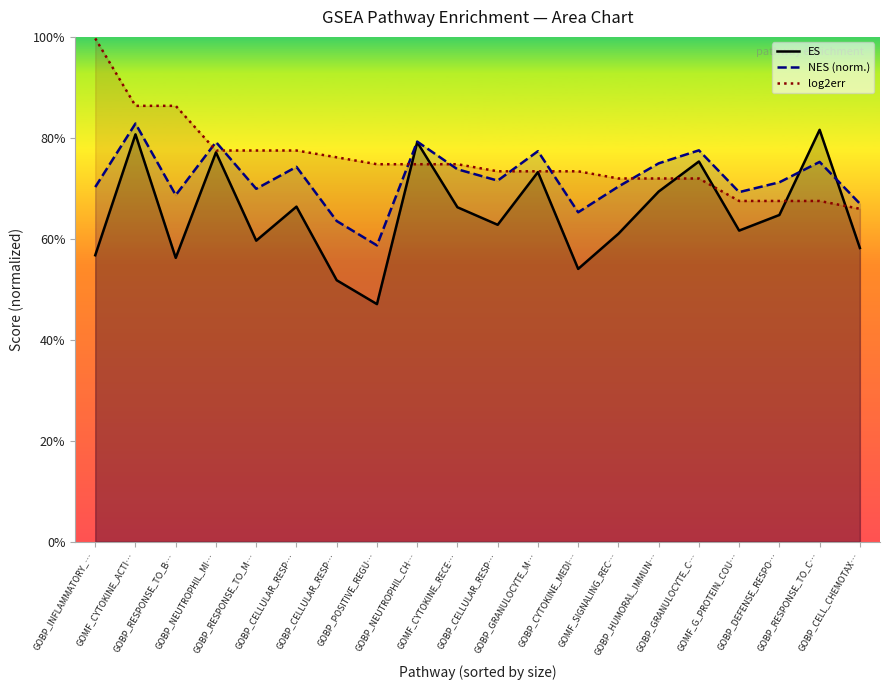

What is the difference between the second highest and minimum values in the ES series?

0.3